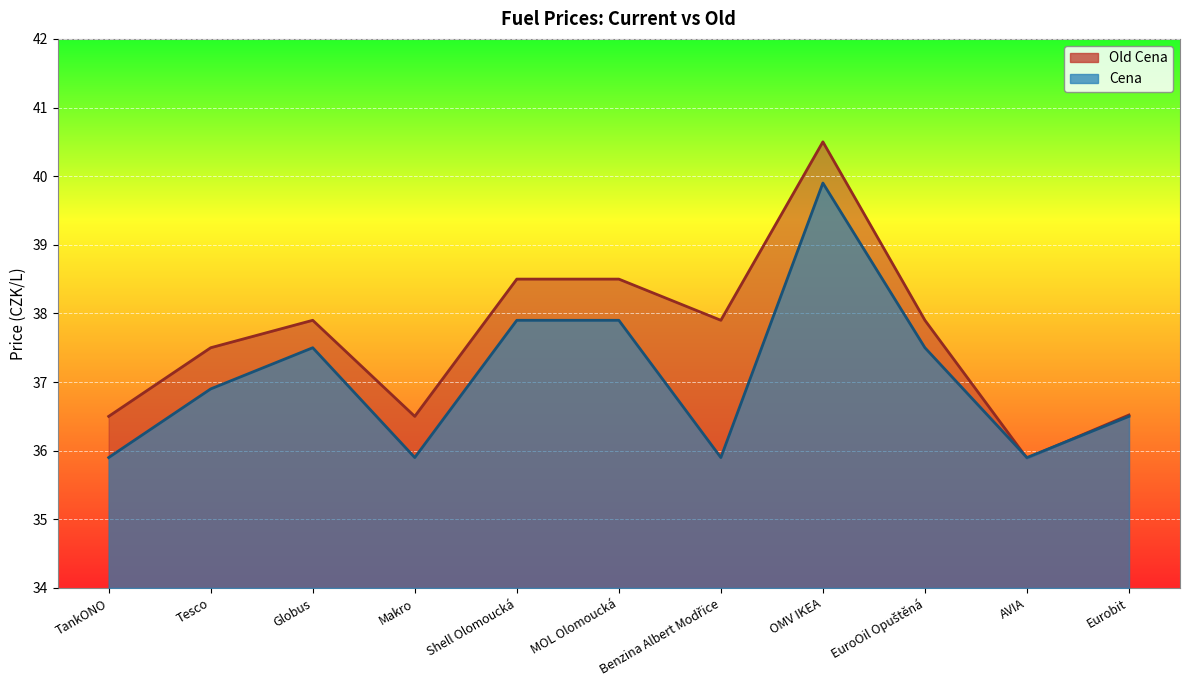

What is the label of the 4th point from the left?

Makro